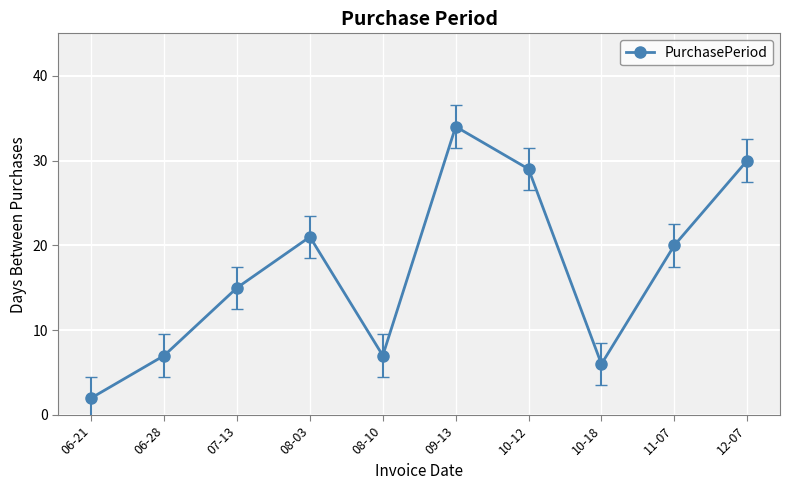

Does the chart have visible grid lines?

Yes